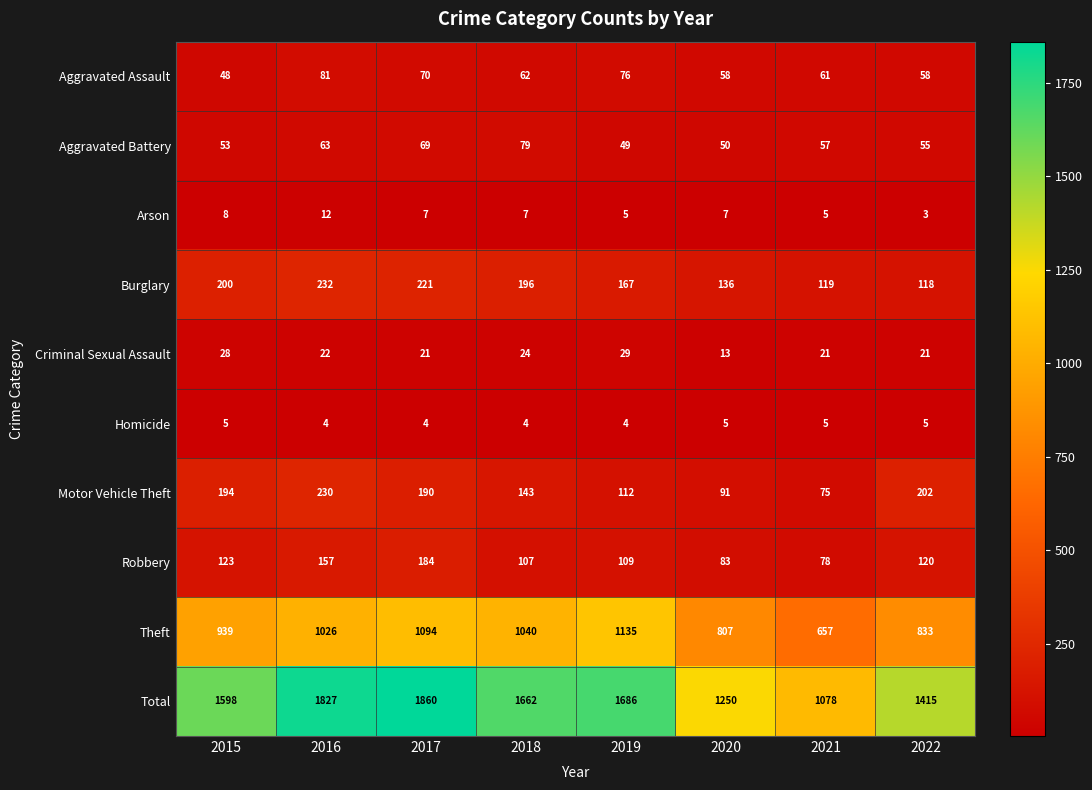

Is it true that Theft equals 1026 at 2016?

True